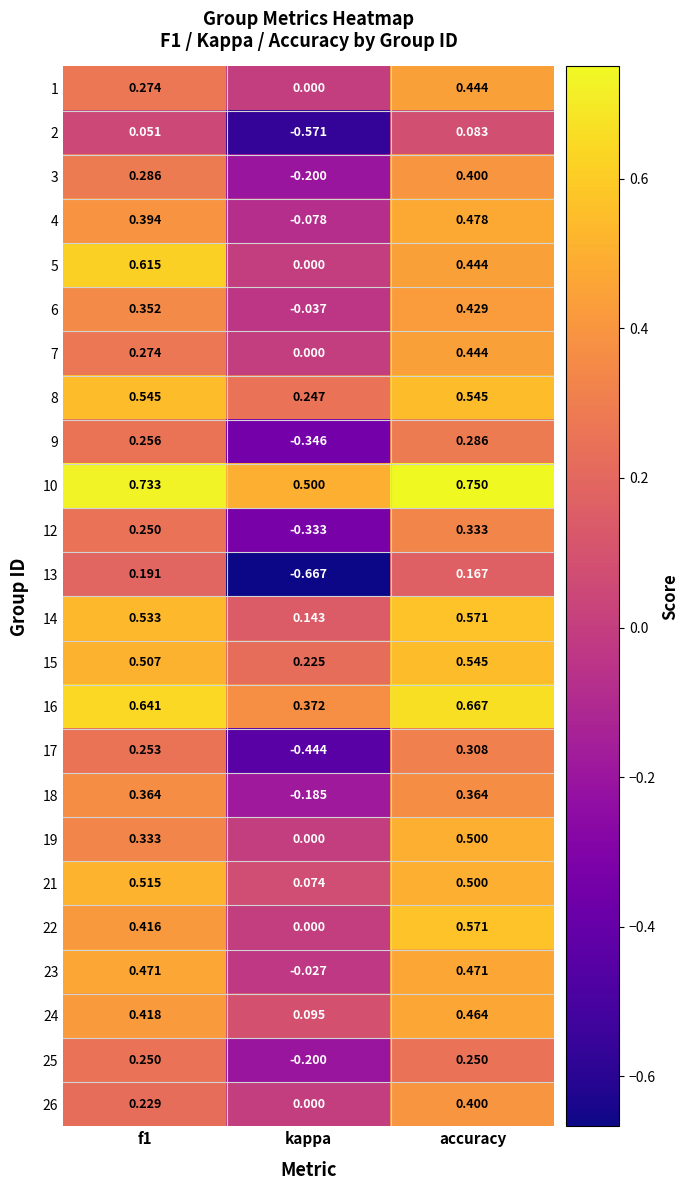

Which label corresponds to the largest value in the chart?

accuracy